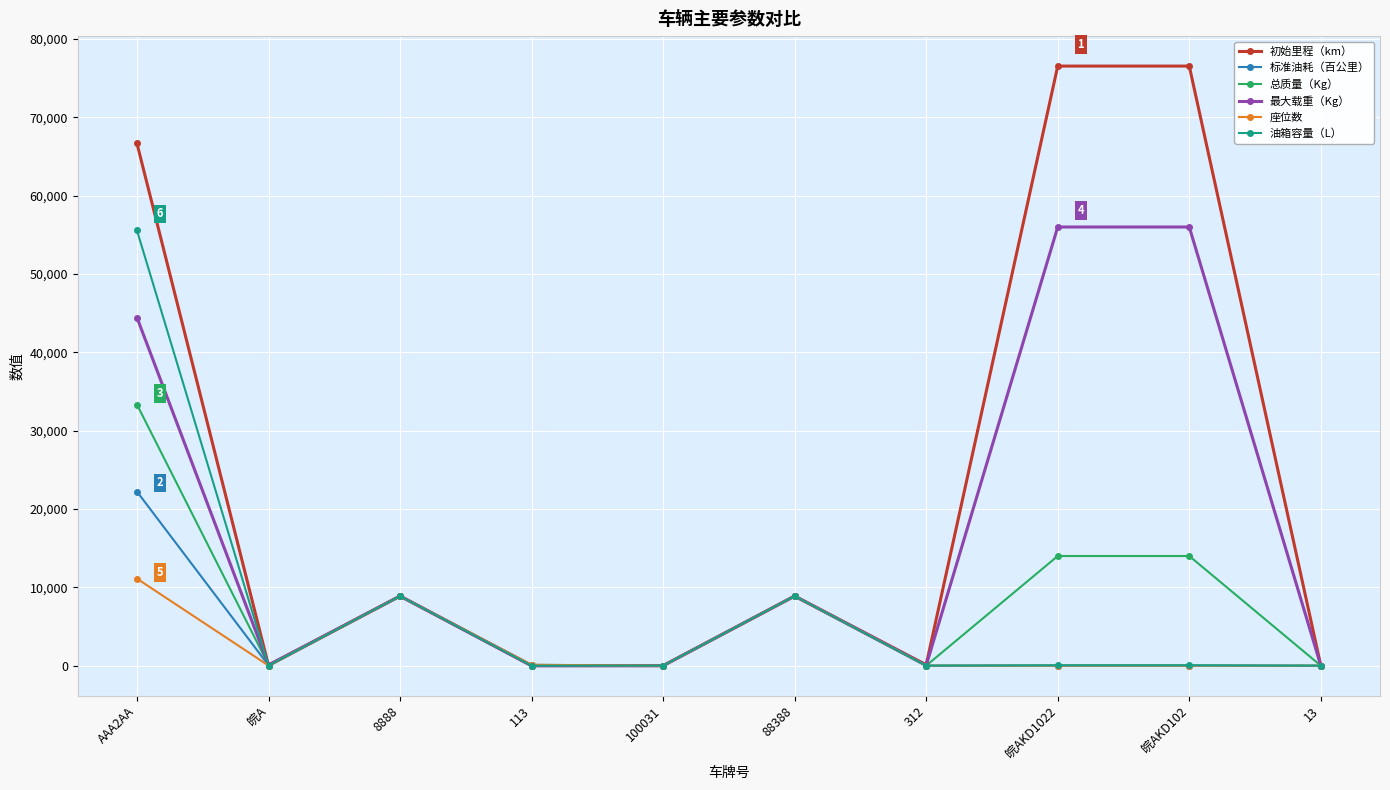

Which series has the largest total across all categories?

初始里程（km）